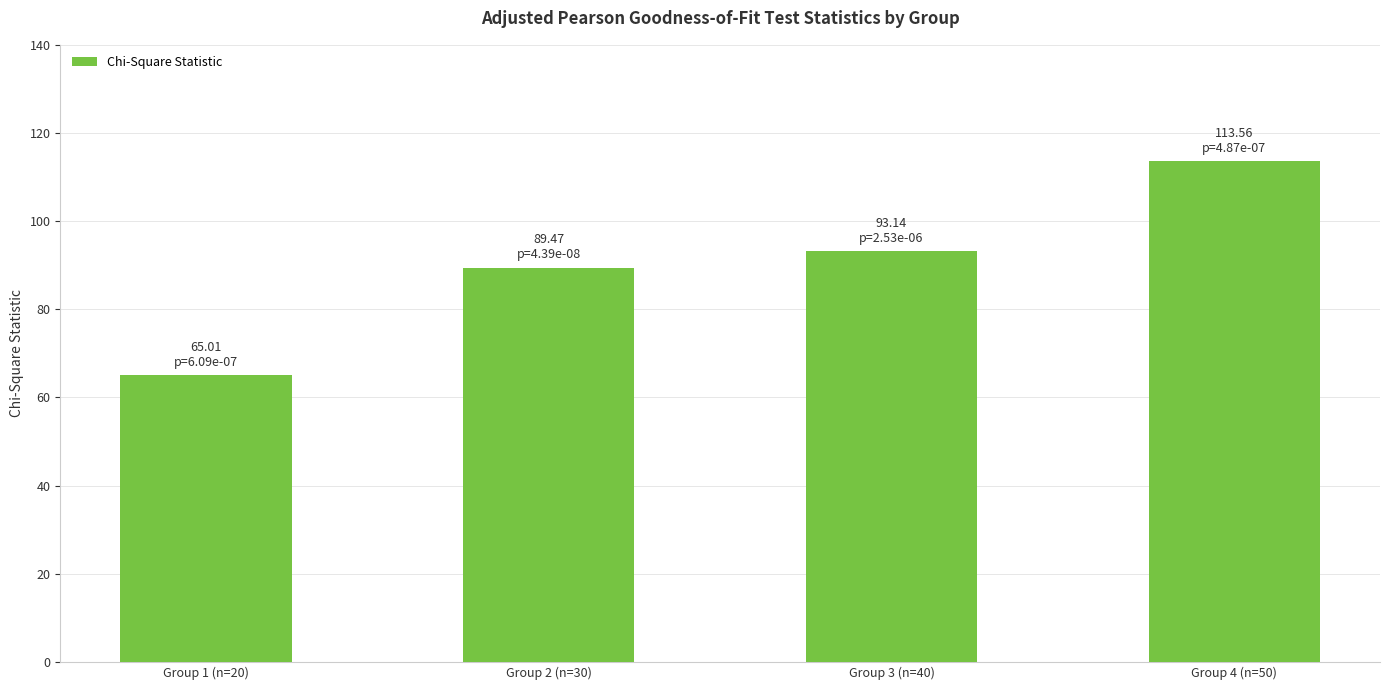

Is it true that the value at Group 1 (n=20) is 65.0?

True